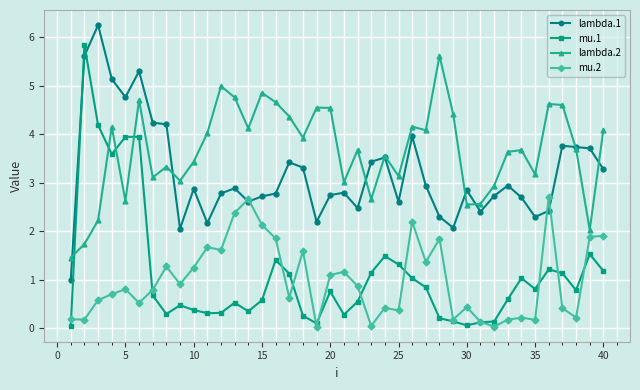

Which series has the widest spread of values?

mu.1